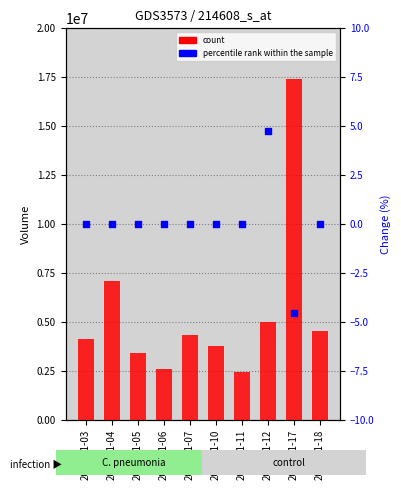

At how many categories does at least one series exceed 5806397?

2